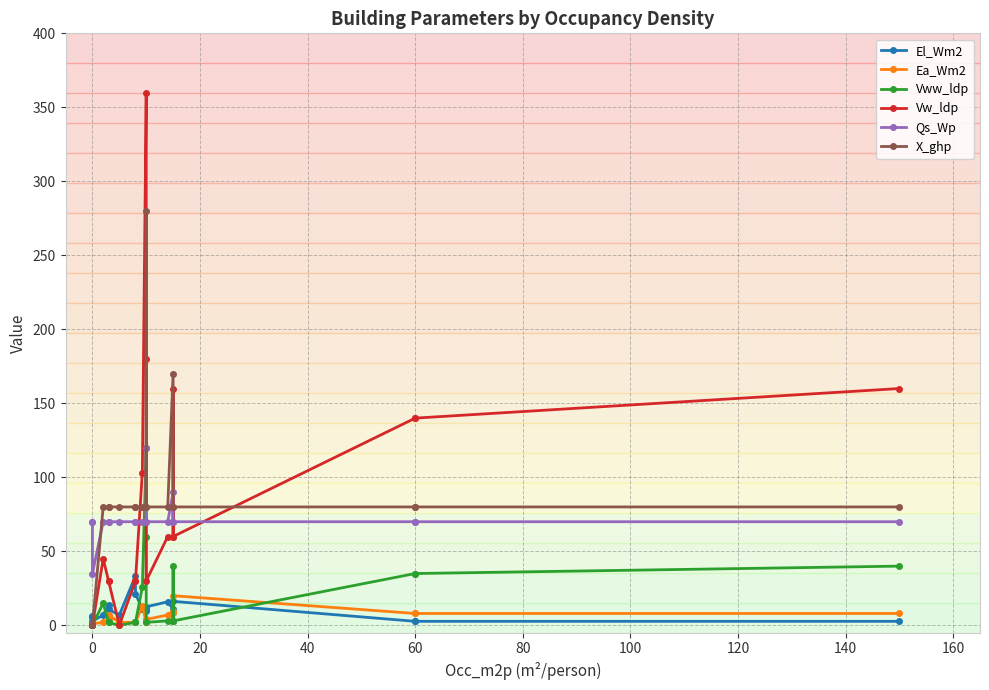

How many values in X_ghp are above zero?

17